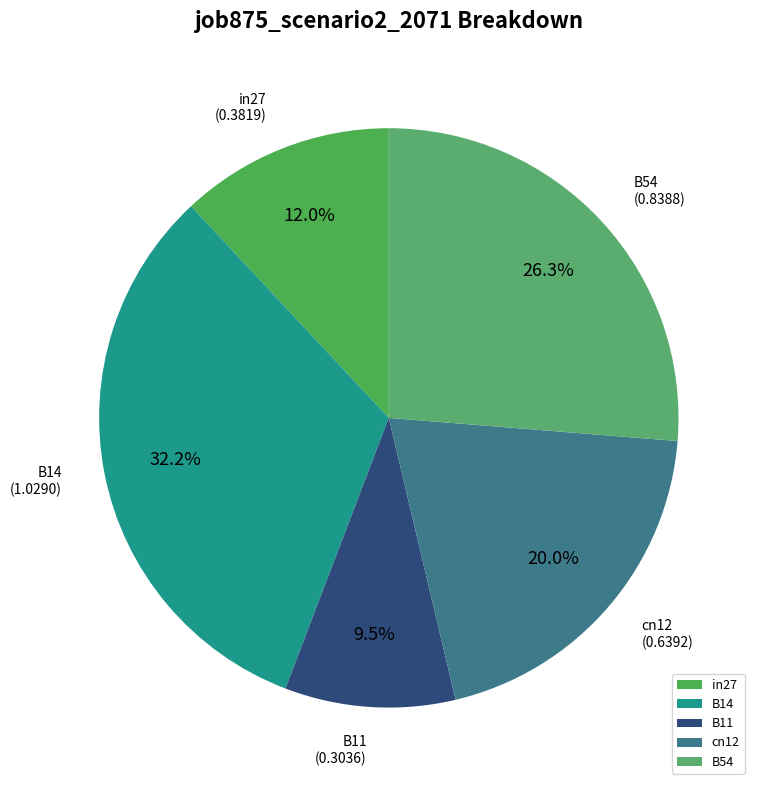

To the nearest percent, what is the combined percentage of in27 and cn12?

32%